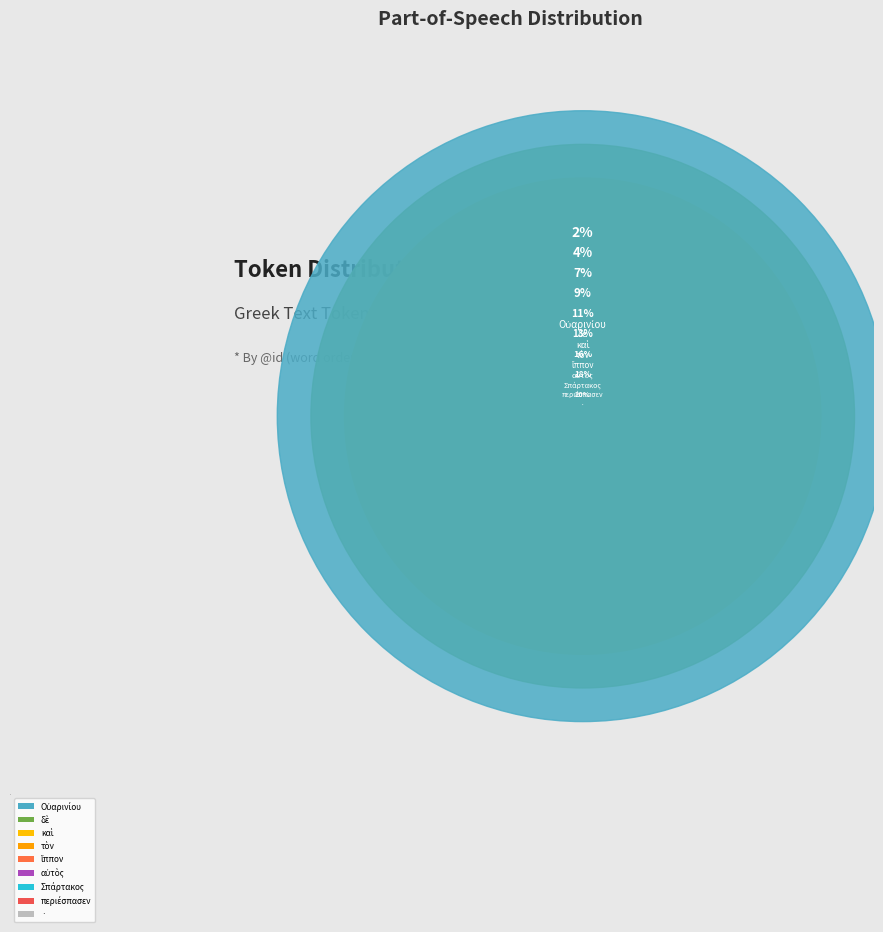

Count the number of slices in the pie.

9